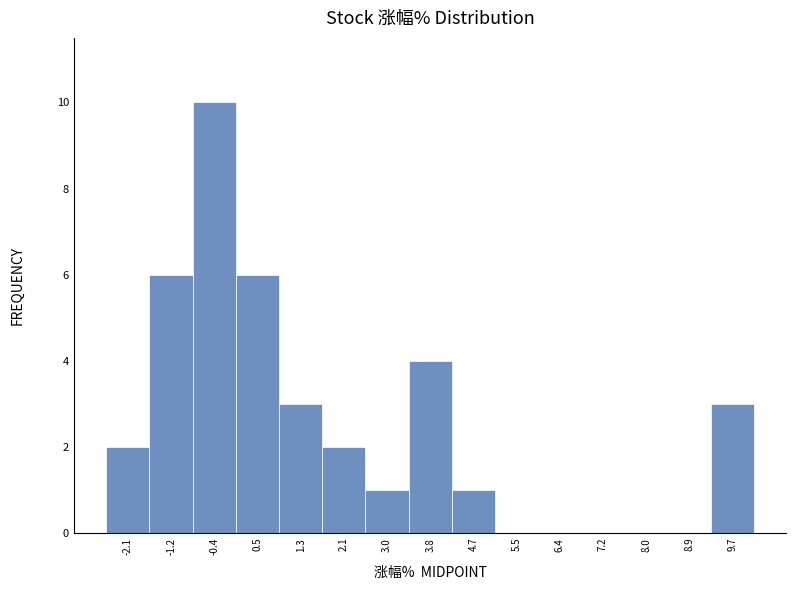

Which range on the x-axis has the tallest bar?

-0.8 to 0.0